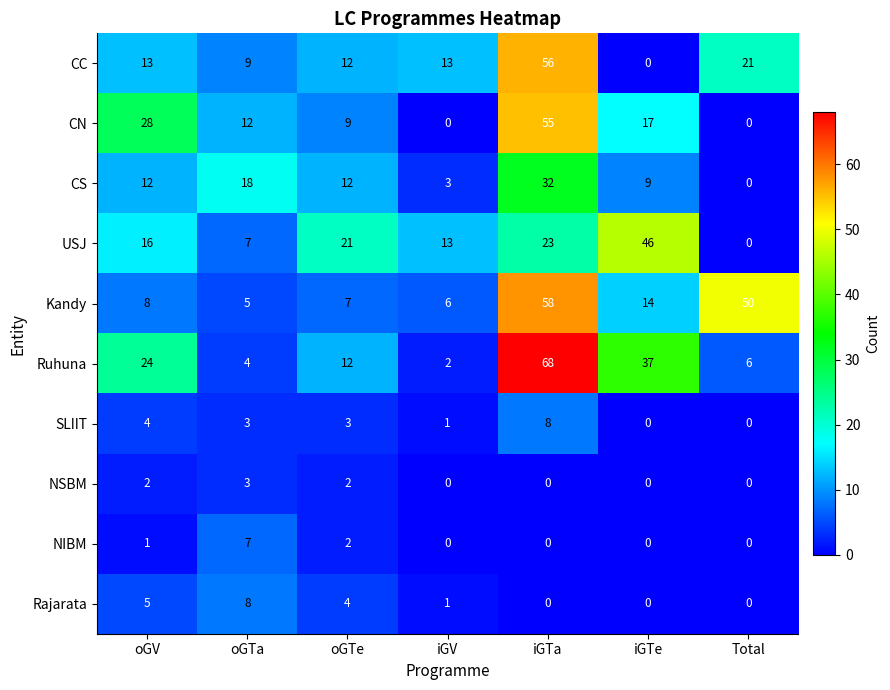

Which category has the highest value across all series?

iGTa